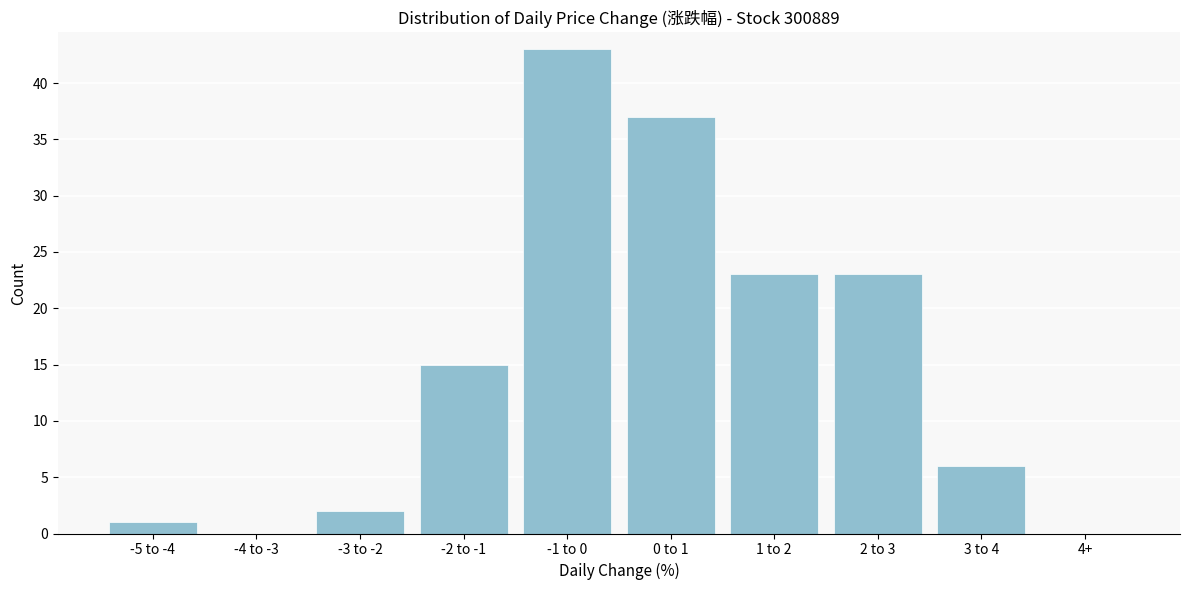

Reading right to left, list all the values displayed in this chart.

4+=0	3 to 4=6	2 to 3=23	1 to 2=23	0 to 1=37	-1 to 0=43	-2 to -1=15	-3 to -2=2	-4 to -3=0	-5 to -4=1